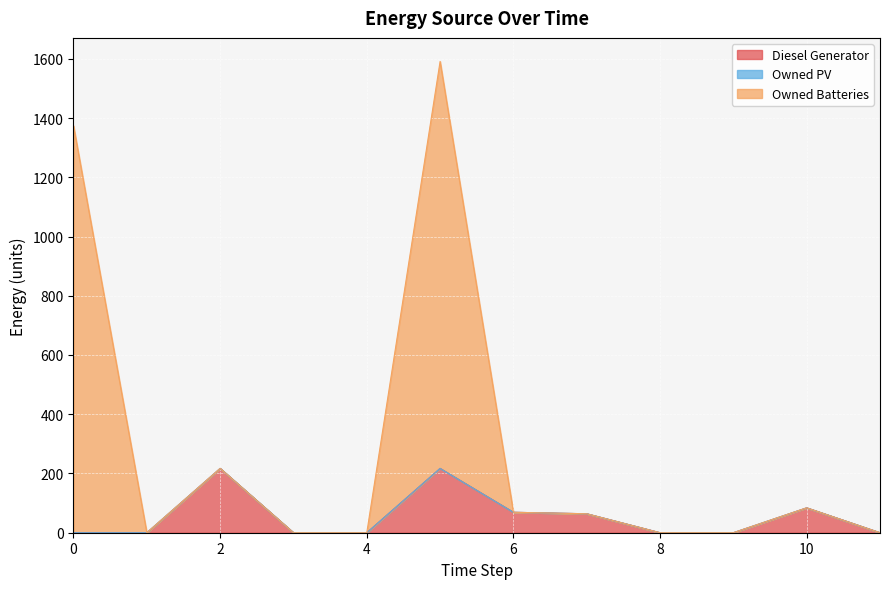

Which series changed the most between 0 and 7?

Owned Batteries